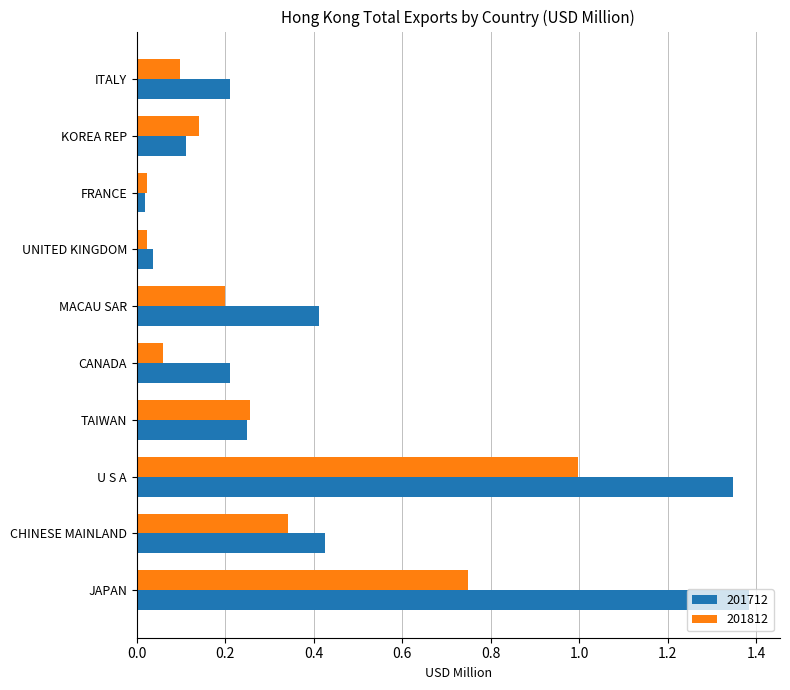

At which category does the chart reach its peak across all series?

JAPAN